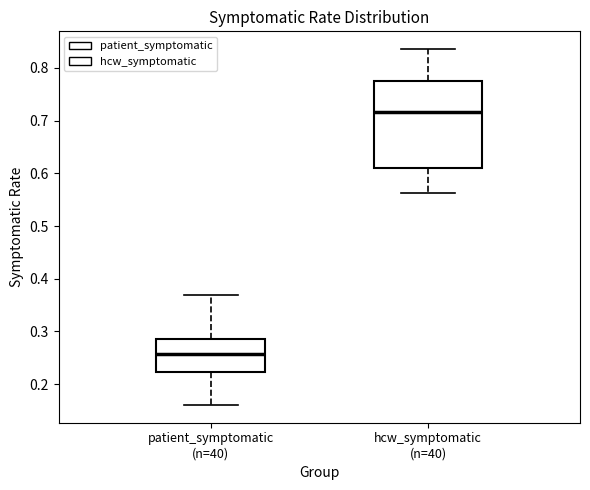

Reading left to right, transcribe this box plot: for each box, give where its median line is, the range the box spans, and where its two whiskers end, as read against the y-axis. The values are not printed on the chart, so give them approximately, as read against the axis.

patient_symptomatic (n=40): median 0.26, box 0.22 to 0.29, whiskers 0.16 to 0.37
hcw_symptomatic (n=40): median 0.72, box 0.61 to 0.77, whiskers 0.56 to 0.84